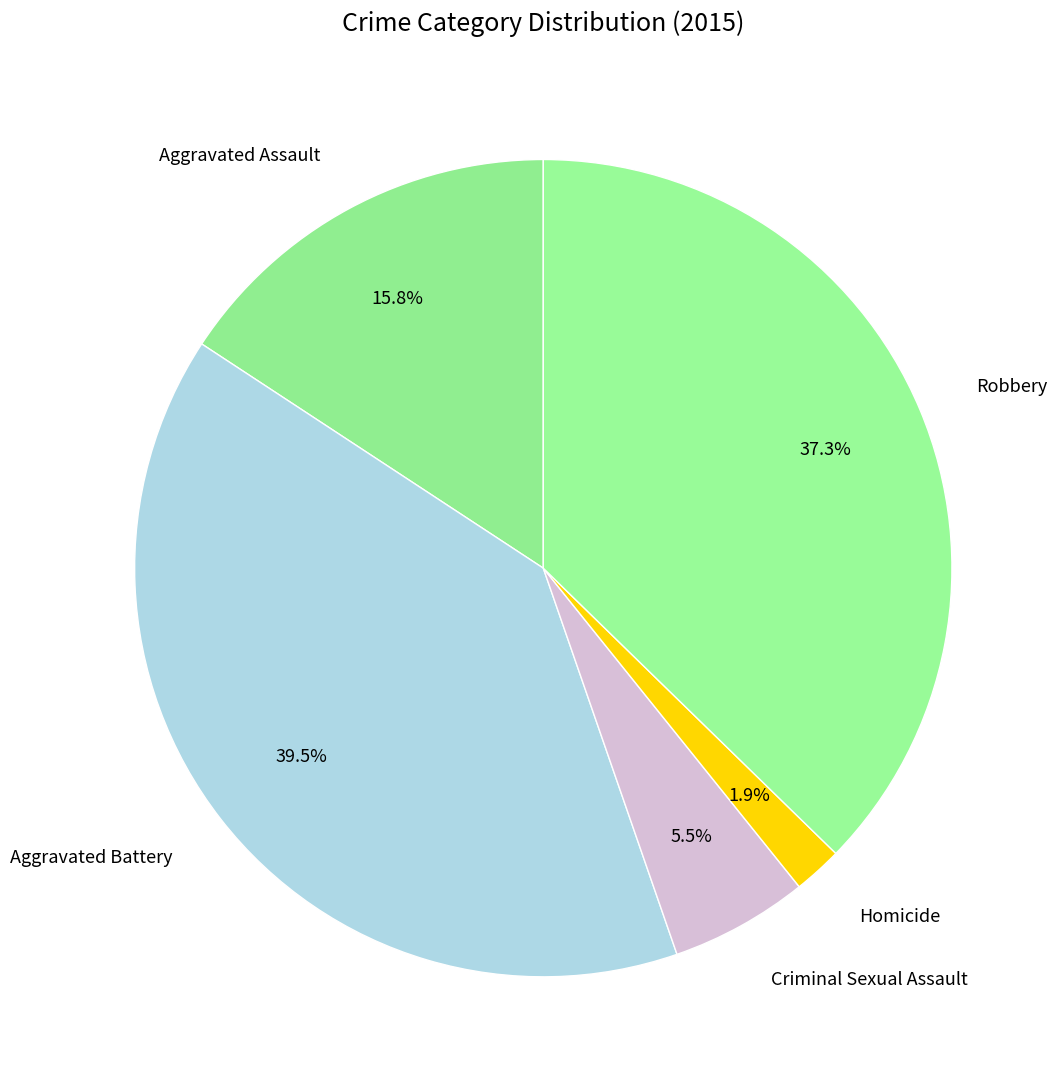

Which category has the smallest portion of the pie?

Homicide